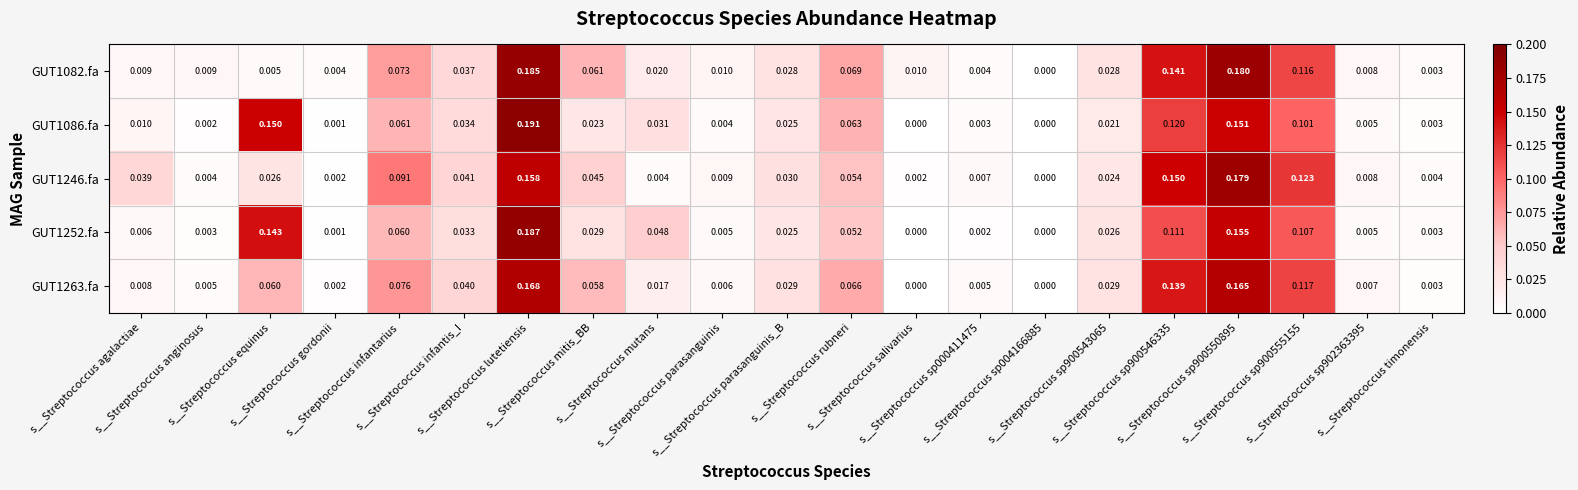

Rank the series at s__Streptococcus parasanguinis from lowest to highest value.

GUT1086.fa, GUT1252.fa, GUT1263.fa, GUT1246.fa, GUT1082.fa